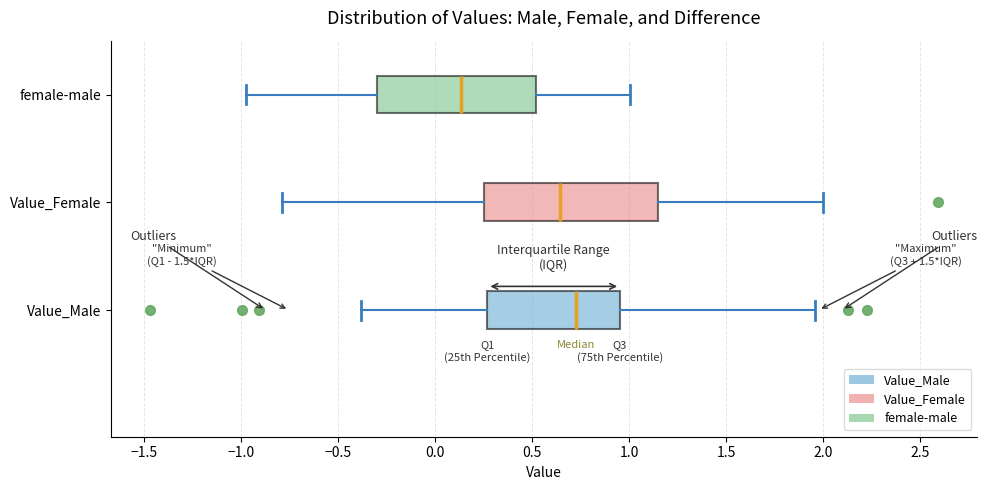

Reading bottom to top, read every box against the x-axis: the position of its median line, the range the box covers, and the ends of its whiskers. The values are not printed on the chart, so give them approximately, as read against the axis.

Value_Male: median 0.75, box 0.25 to 0.95, whiskers -0.40 to 1.95
Value_Female: median 0.65, box 0.25 to 1.15, whiskers -0.80 to 2.00
female-male: median 0.15, box -0.30 to 0.50, whiskers -1.00 to 1.00